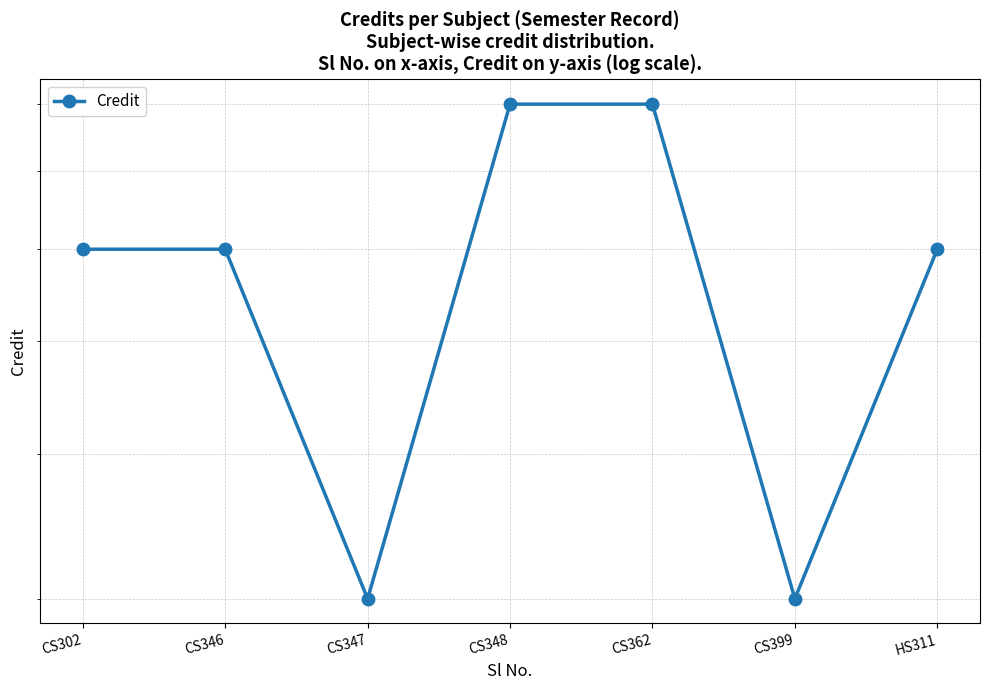

Rank the categories by value from lowest to highest.

CS347, CS399, CS302, CS346, HS311, CS348, CS362